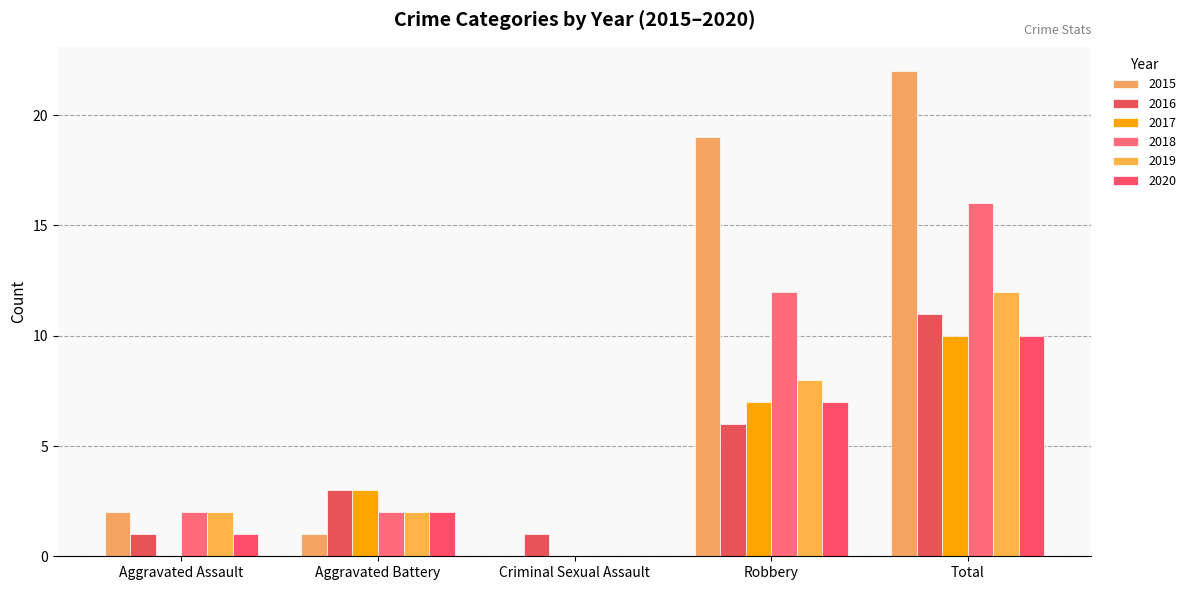

True or false: 2018 has a value of -6 at Criminal Sexual Assault.

False